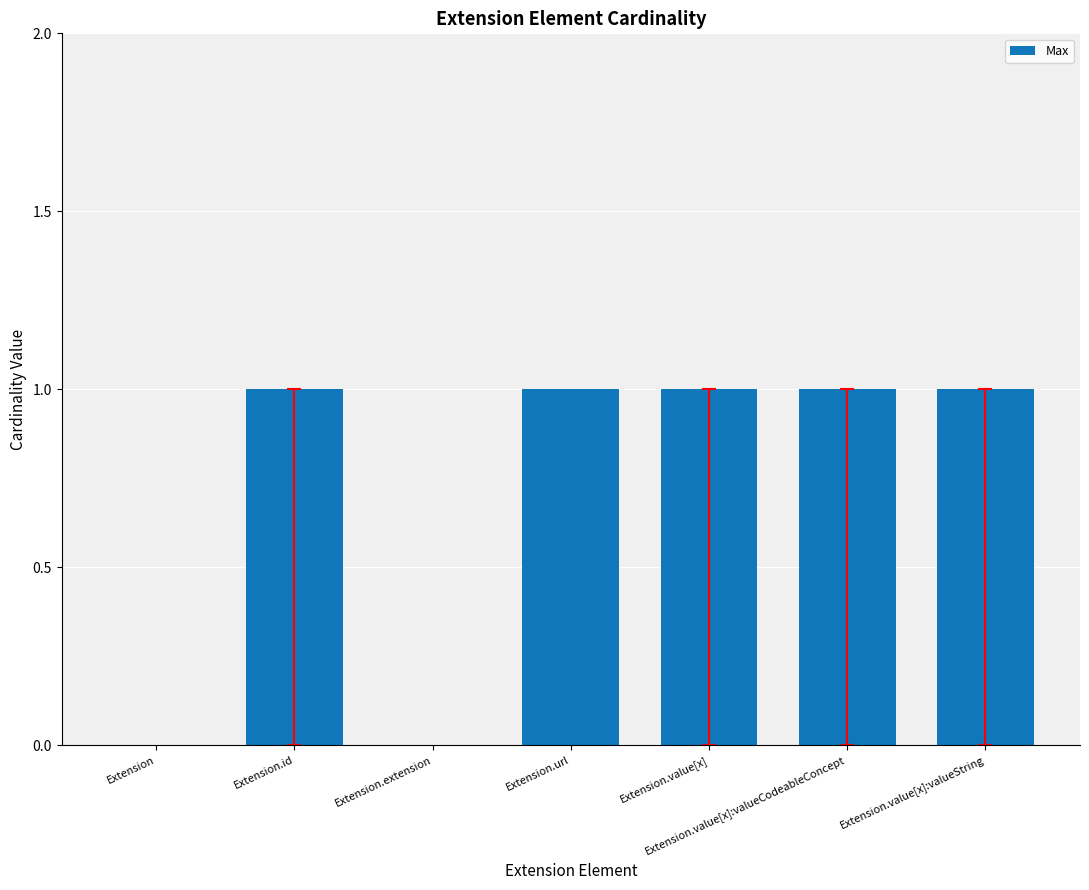

Count the number of categories in the chart.

7